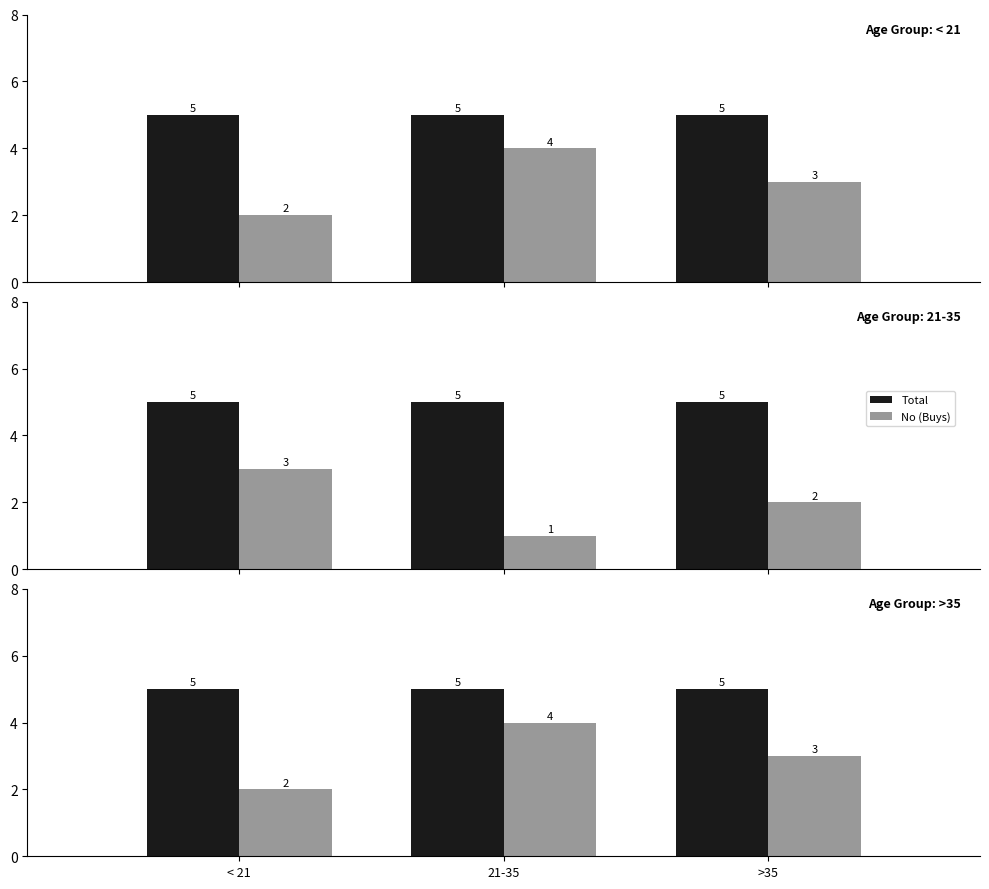

What is the sum of the No (Buys) values at 21-35 and >35?

3